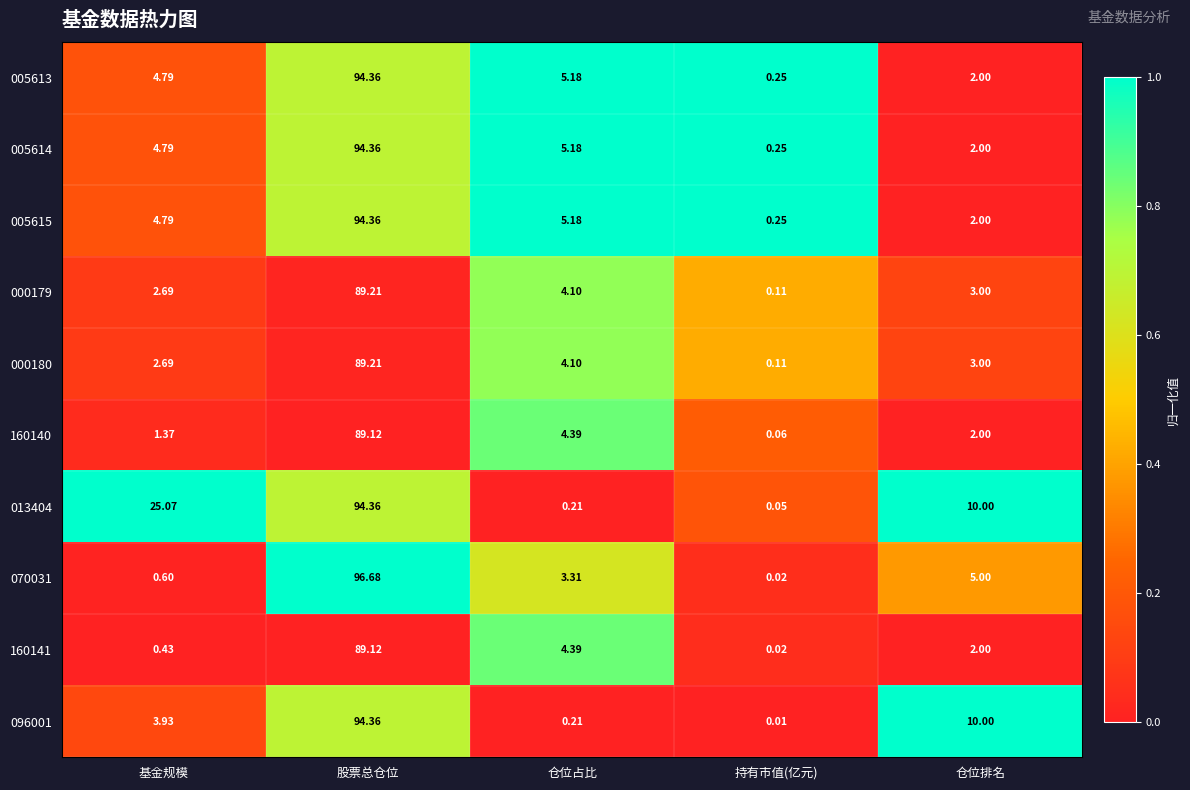

Rank the categories by 160141 value from lowest to highest.

持有市值(亿元), 基金规模, 仓位排名, 仓位占比, 股票总仓位